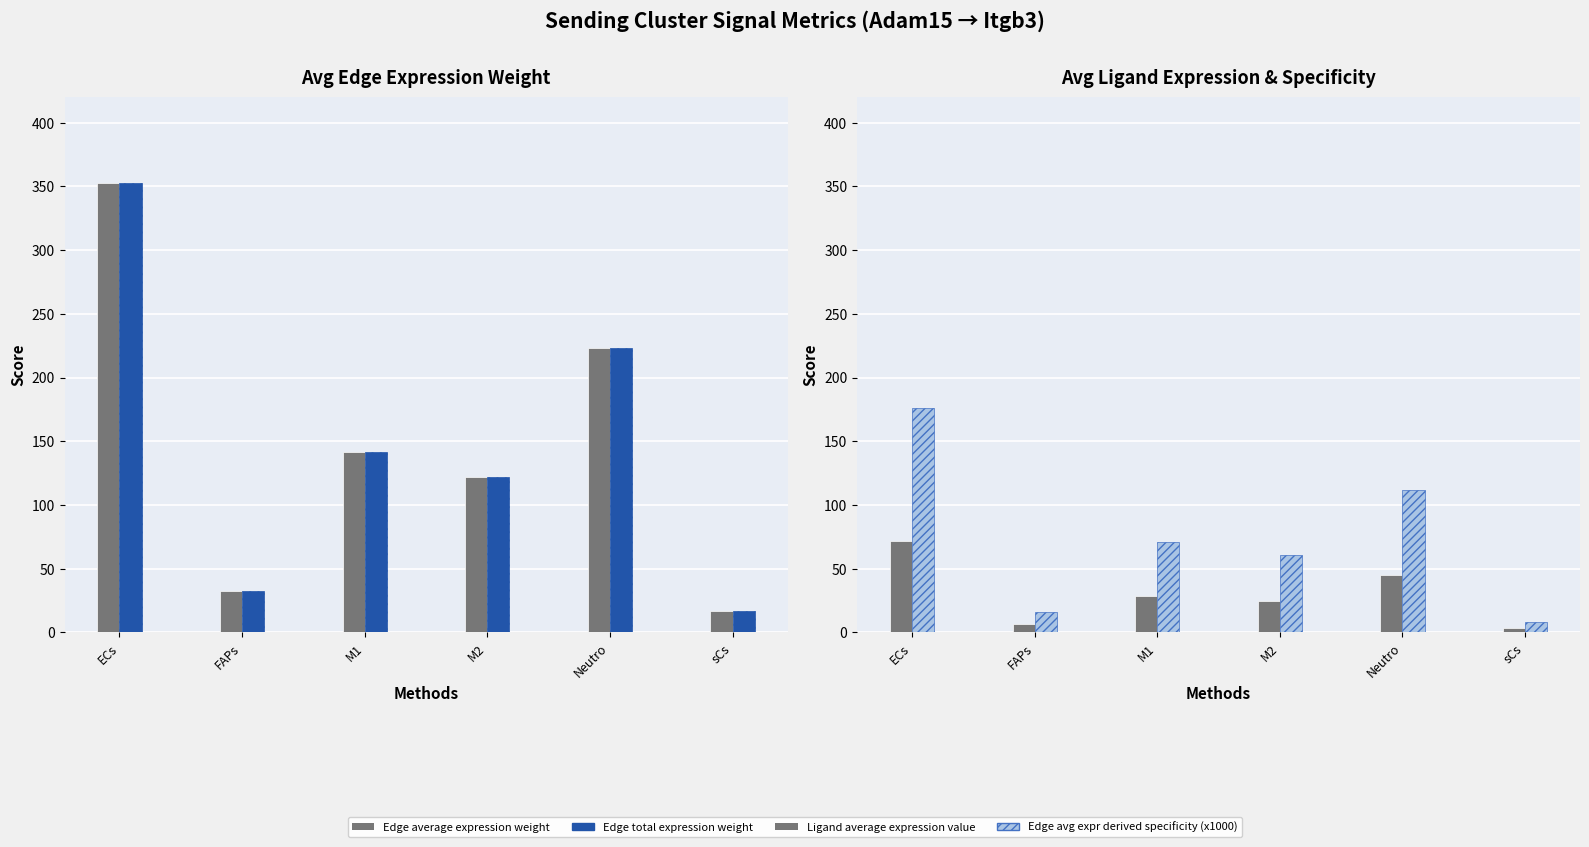

Reading left to right, extract all data points from this chart.

Edge average expression weight: ECs=352.3	FAPs=32.4	M1=141.9	M2=122.2	Neutro=223.0	sCs=16.8
Edge total expression weight: ECs=352.3	FAPs=32.4	M1=141.9	M2=122.2	Neutro=223.0	sCs=16.8
Ligand average expression value: ECs=71.6	FAPs=6.6	M1=28.8	M2=24.8	Neutro=45.3	sCs=3.4
Edge avg expr derived specificity (x1000): ECs=176.3	FAPs=16.2	M1=71.0	M2=61.1	Neutro=111.6	sCs=8.4